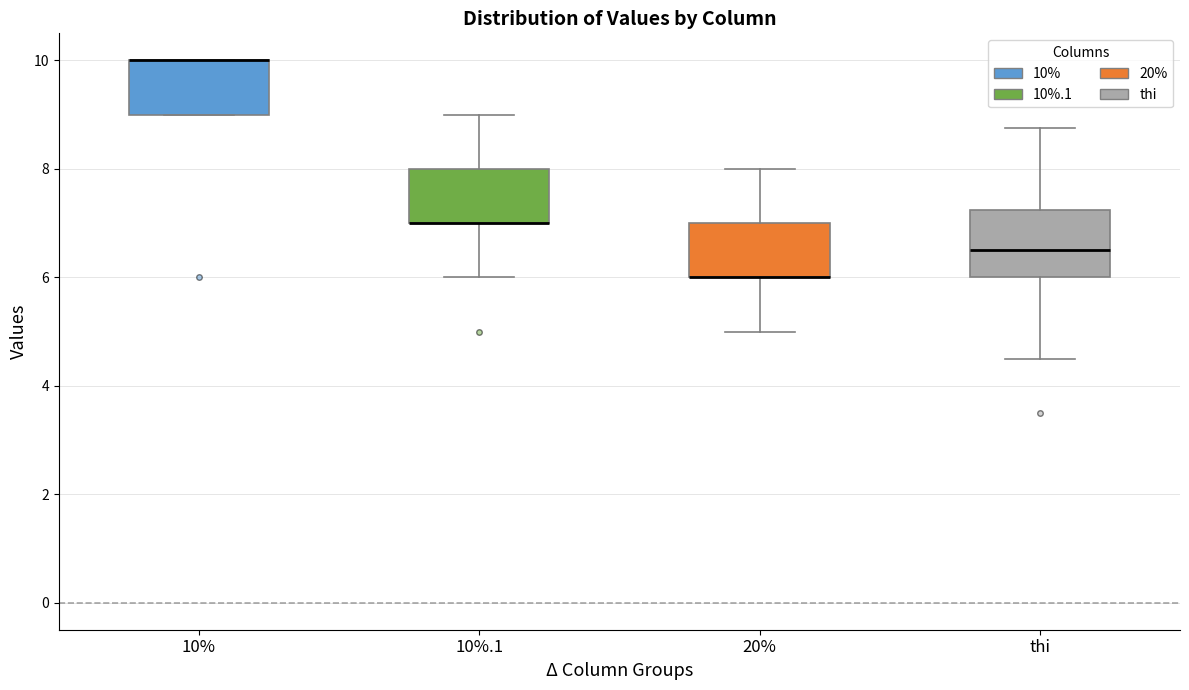

Comparing the boxes themselves (not the whiskers), which one is the tallest?

thi